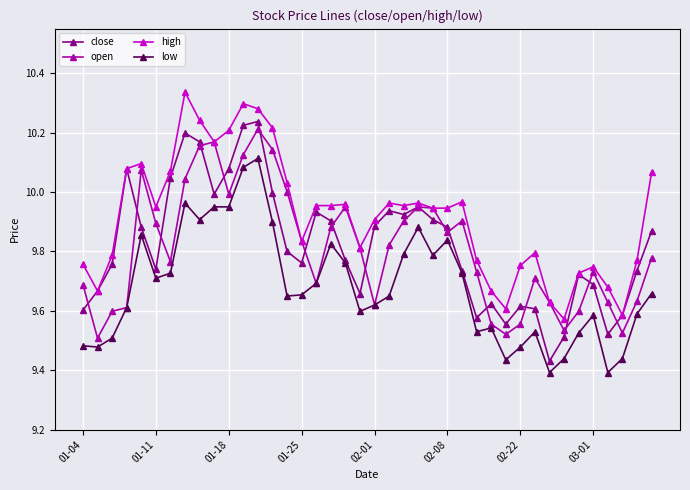

True or false: open has more than 1 points higher than both neighbors.

True